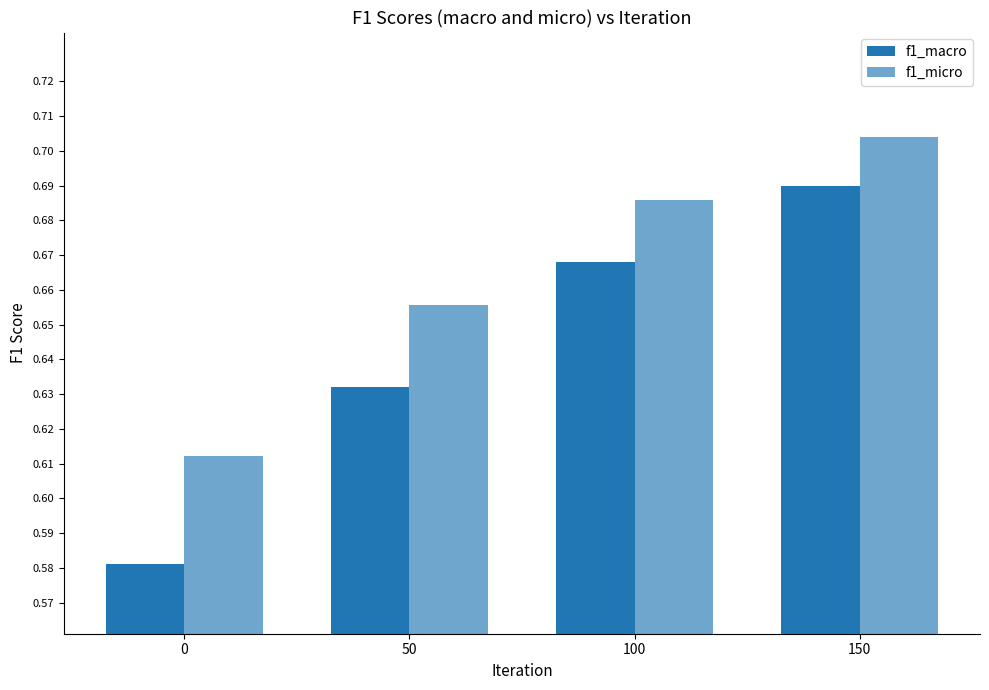

Is the value of f1_micro at 100 greater than the value of f1_macro at 0?

Yes